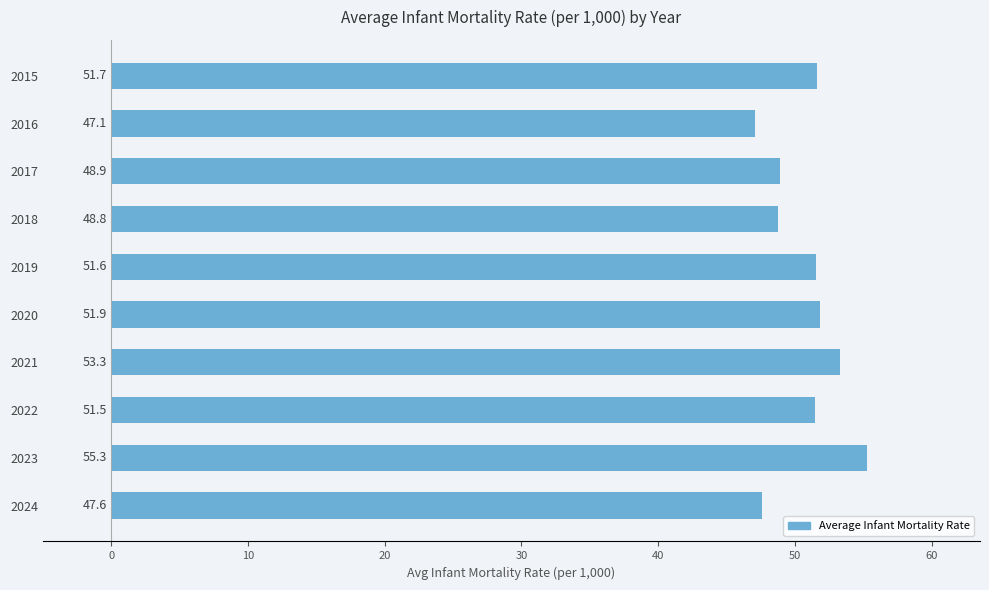

Rank the categories by value from lowest to highest.

2016, 2024, 2018, 2017, 2022, 2019, 2015, 2020, 2021, 2023